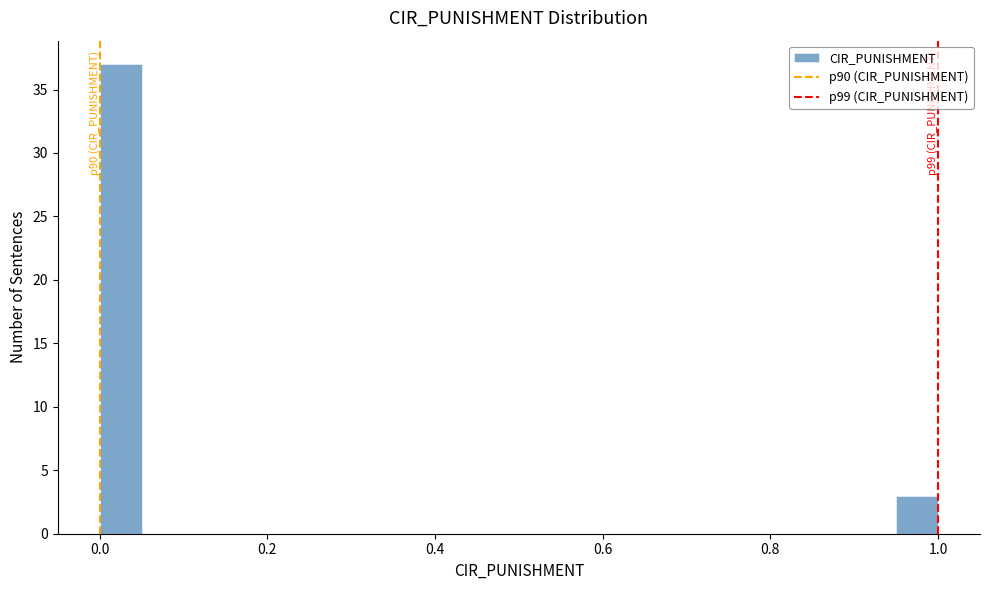

Around what value on the x-axis is the tallest bar? Give the approximate position of its centre, as read against the axis.

0.02